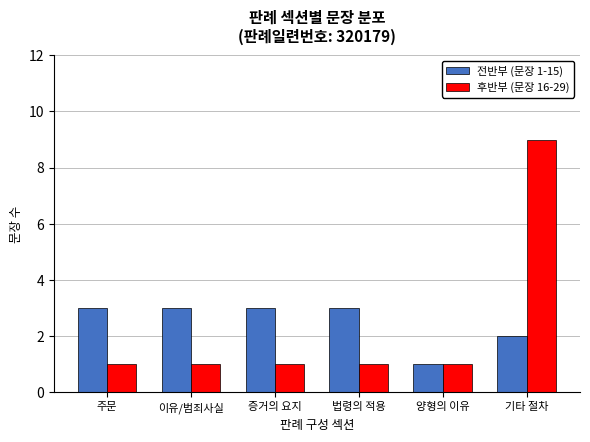

Is the value of 후반부 (문장 16-29) at 이유/범죄사실 greater than the value of 전반부 (문장 1-15) at 주문?

No